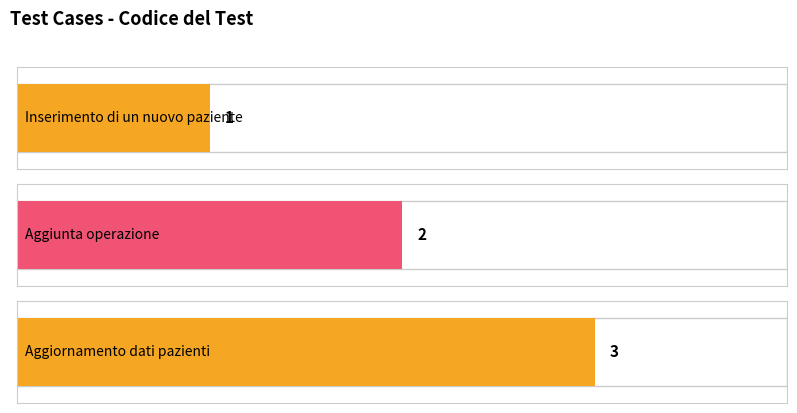

The chart shows a value of 4 at Aggiunta operazione. True or false?

False